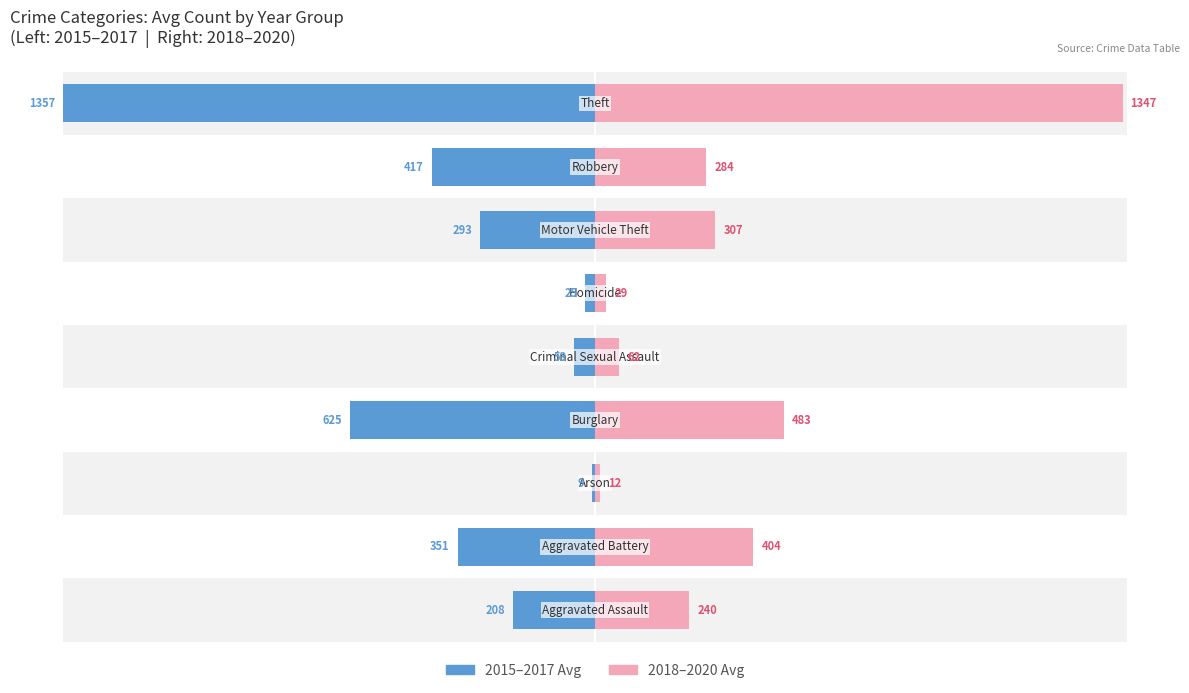

True or false: 2018-2020 Avg has a value of 137.1 at 8.

False